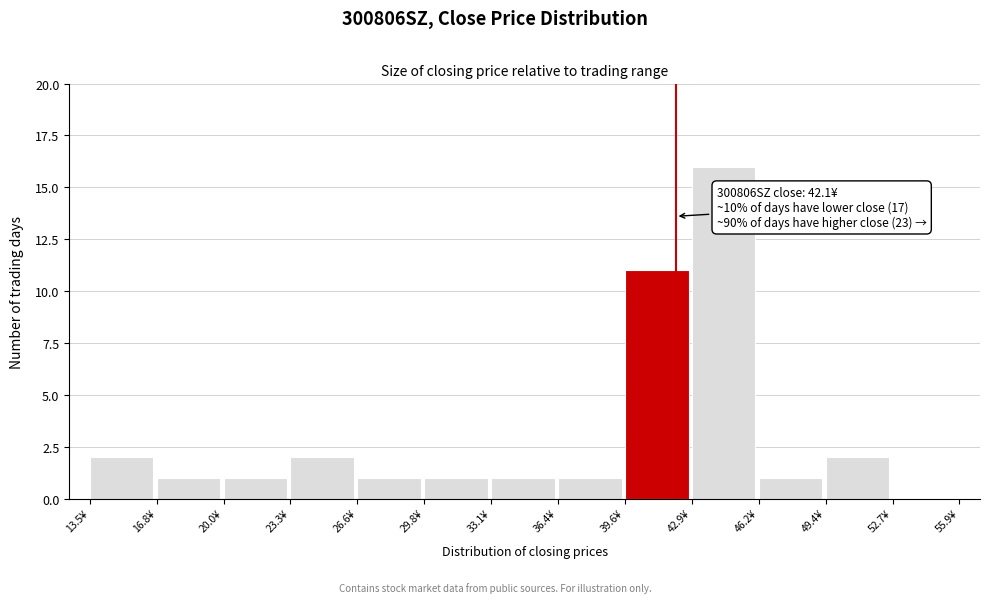

Which range on the x-axis has the tallest bar?

43.0 to 46.0